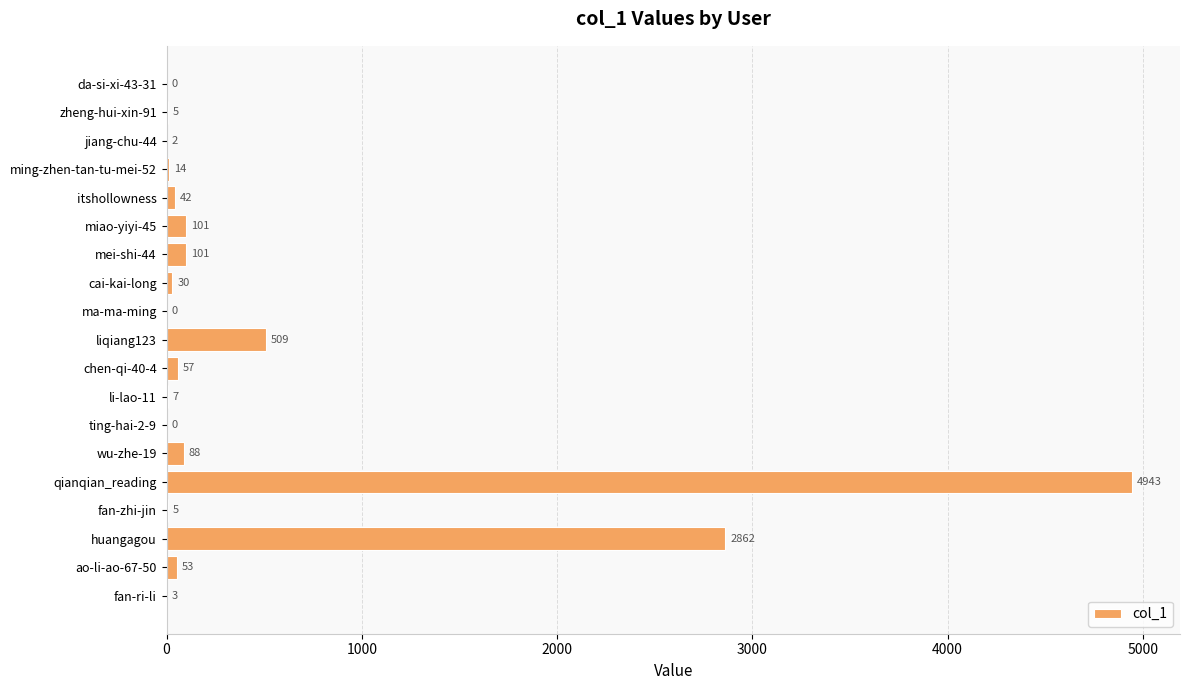

What is the greatest value displayed?

4943